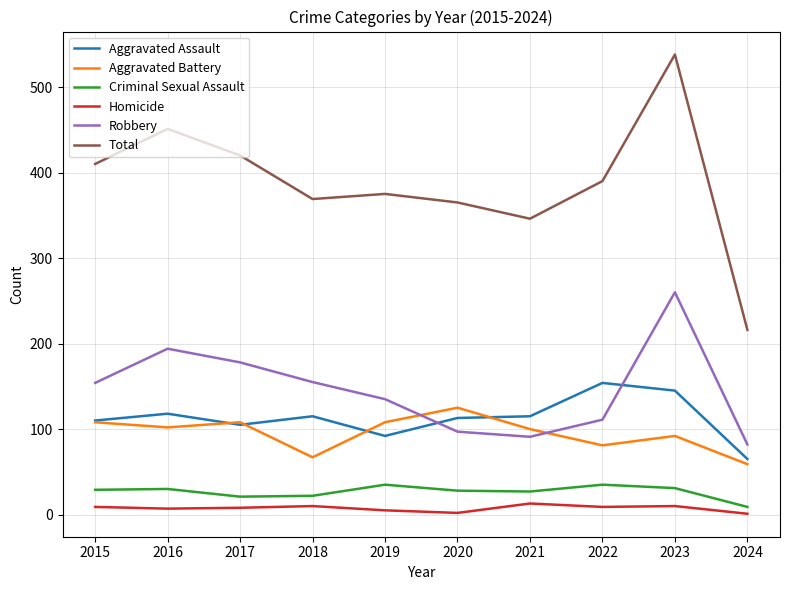

Is the value of Aggravated Assault at 2015 greater than the value of Robbery at 2024?

Yes